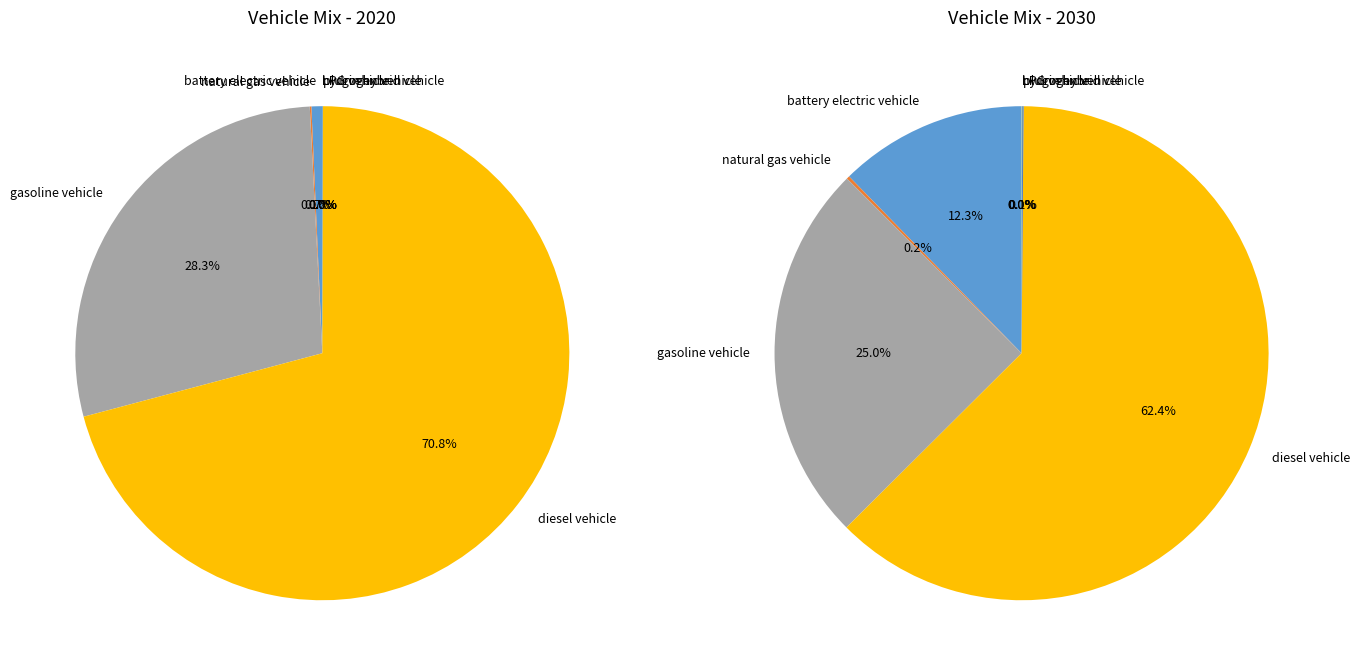

To the nearest percent, what is the difference between the 4 and 3 slice percentages?

62%